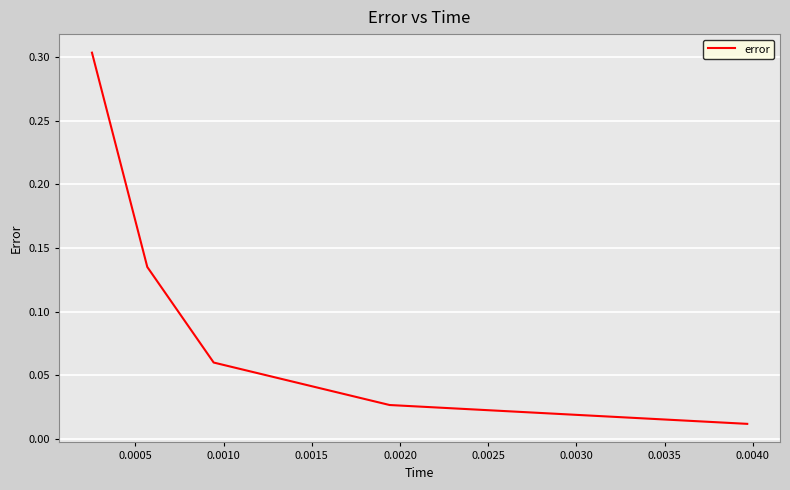

What is the sum of all values?

0.5